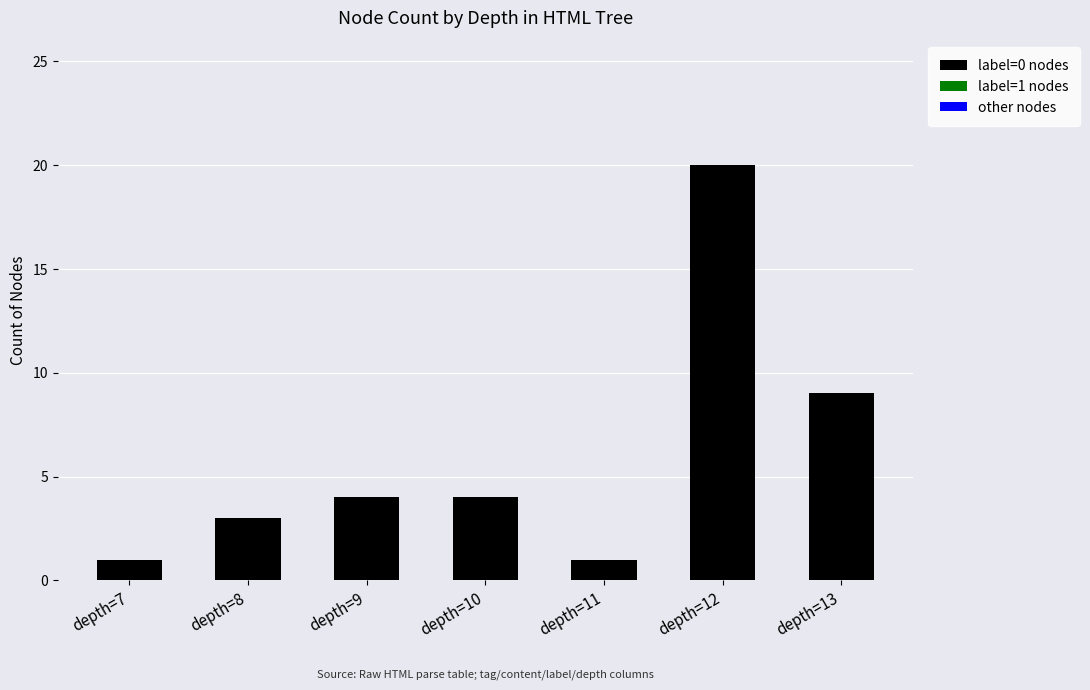

The chart shows a value of 1 at depth=7. True or false?

True